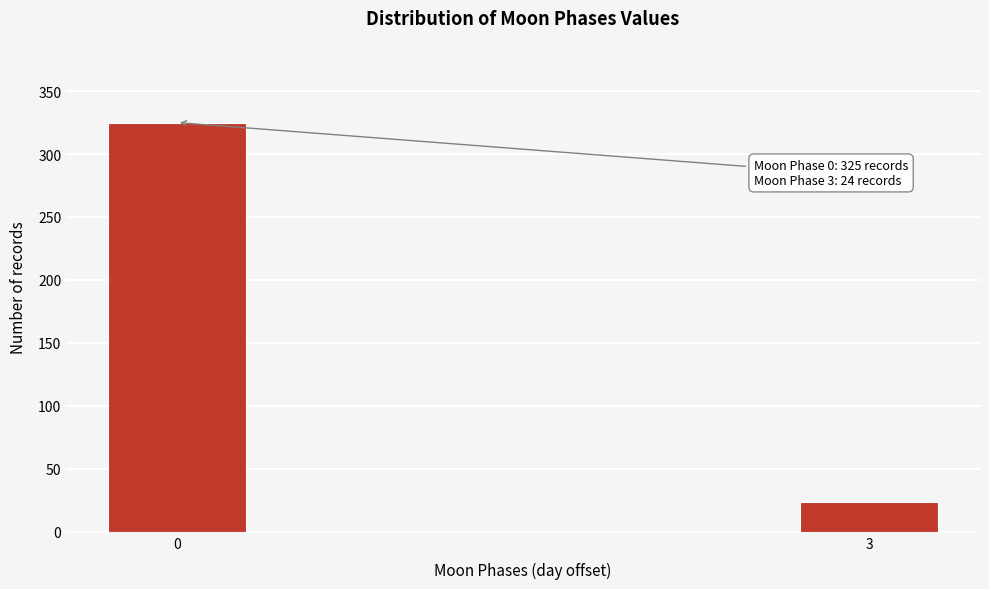

Reading right to left, extract all data points from this chart.

3=24	0=325